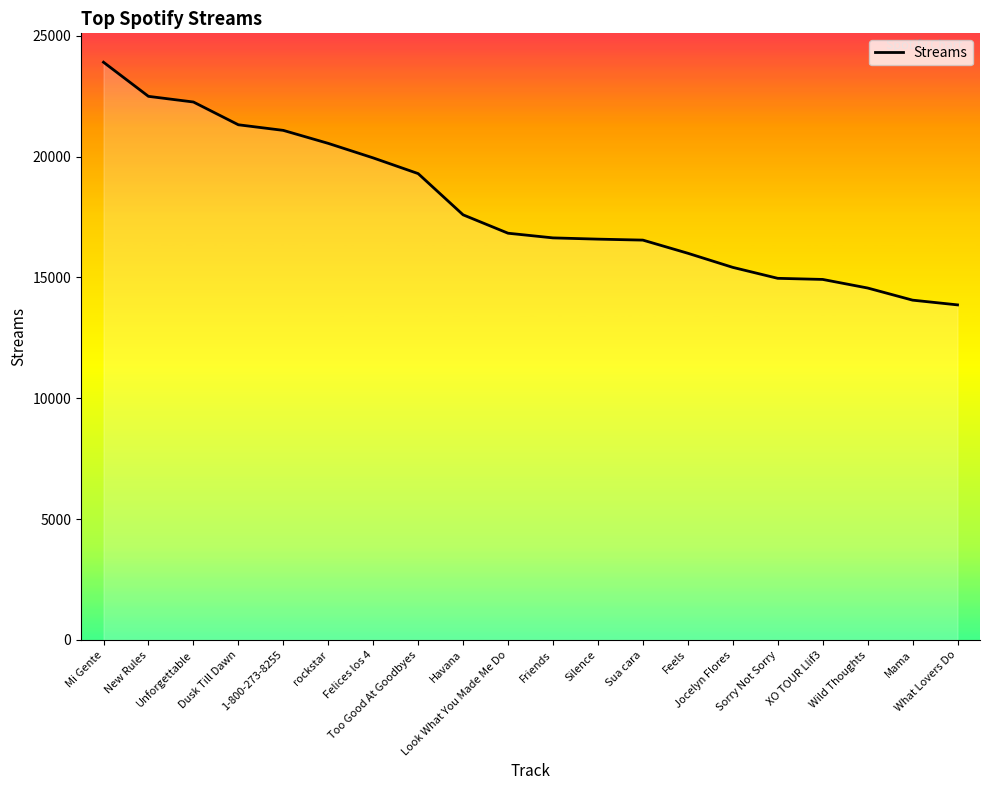

The value at Friends is 23068. True or false?

False